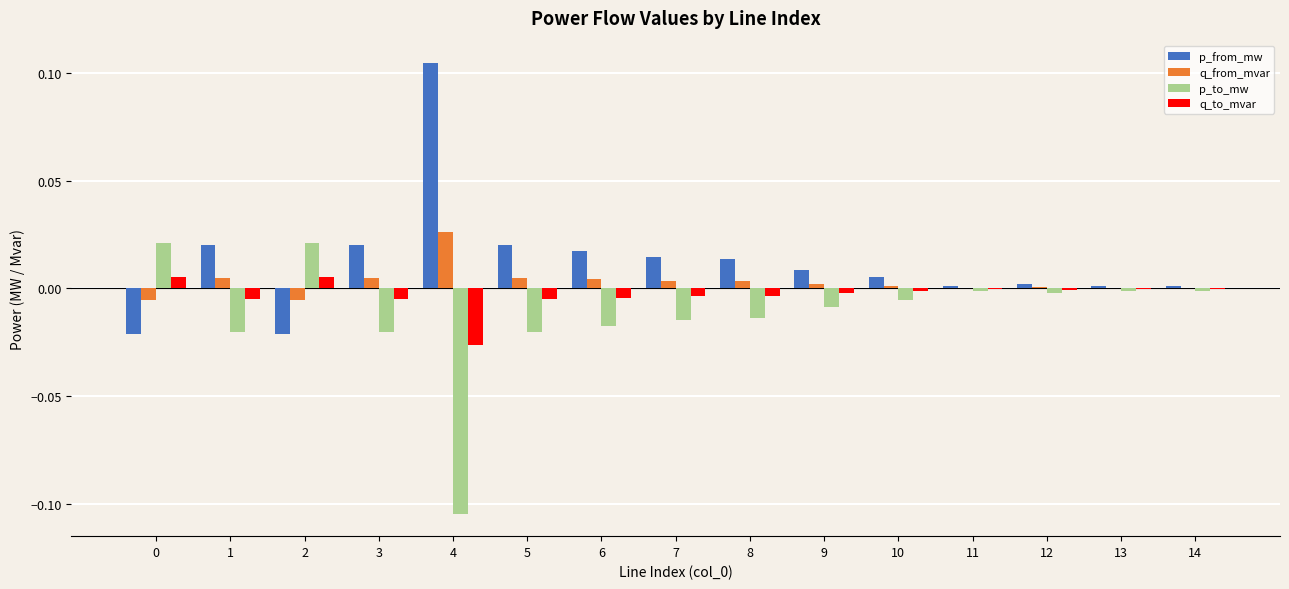

How many groups of bars are there?

15